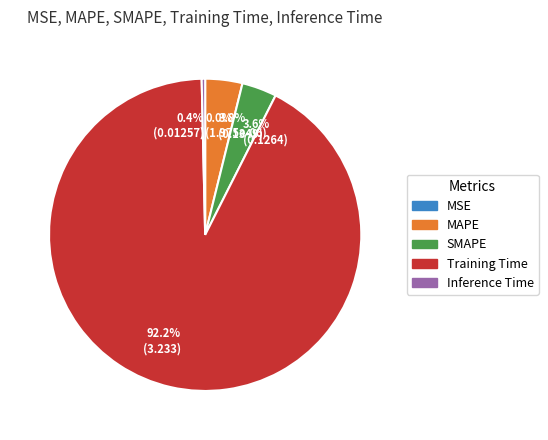

Between Inference Time and SMAPE, which is larger?

SMAPE